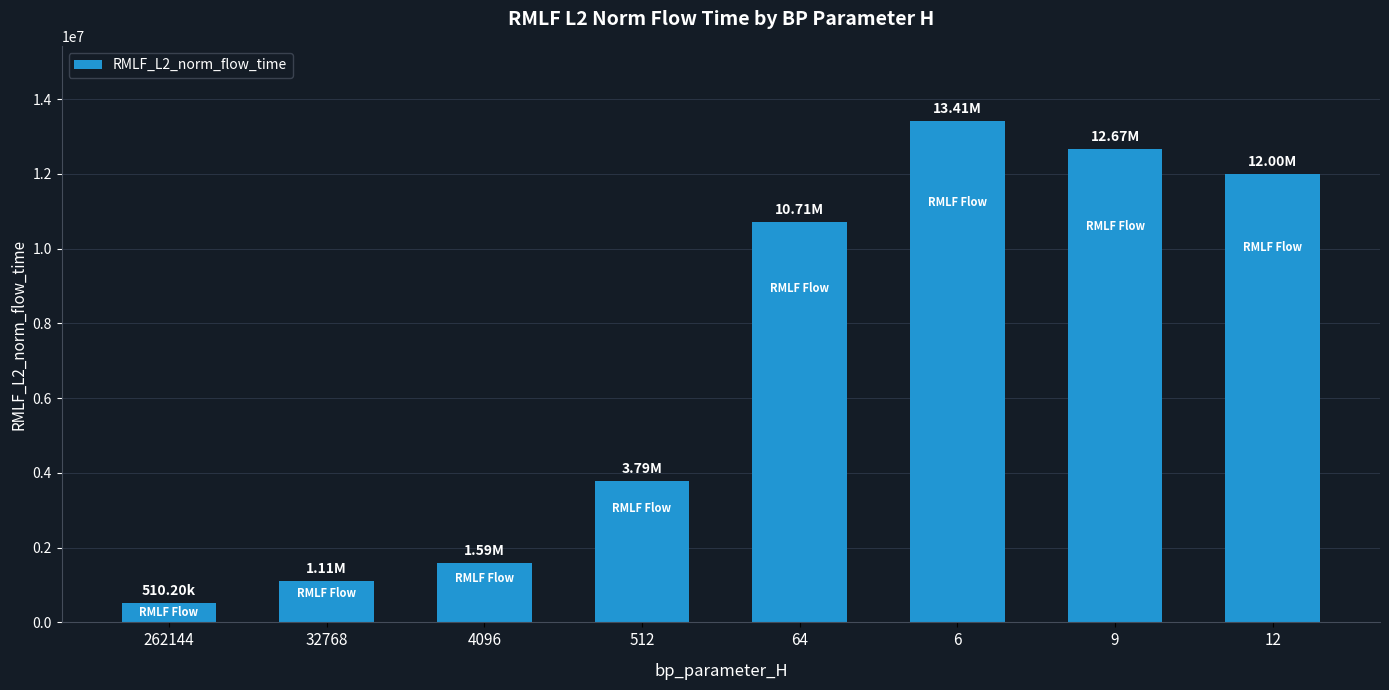

List the labels in order of value, largest first.

6, 9, 12, 64, 512, 4096, 32768, 262144